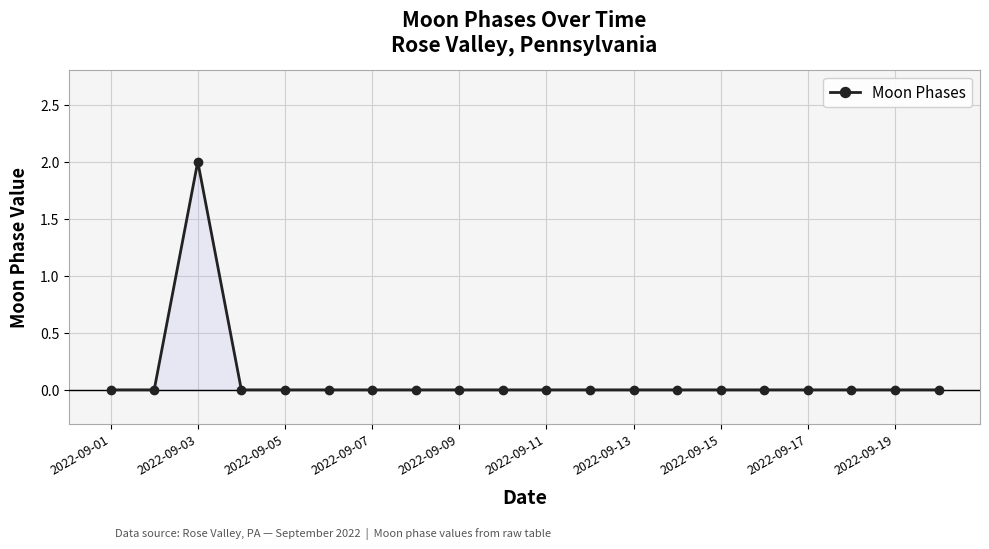

Reading right to left, transcribe all the data shown in this chart.

0	0	0	0	0	0	0	0	0	0	0	0	0	0	0	0	0	2	0	0